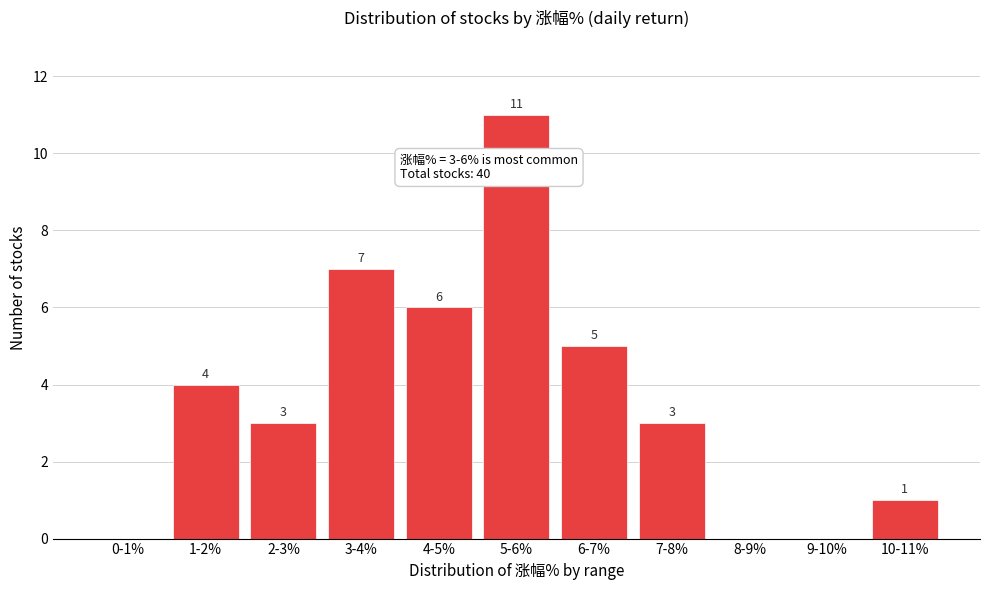

Reading right to left, what are all the values shown in this chart?

10-11%=1	9-10%=0	8-9%=0	7-8%=3	6-7%=5	5-6%=11	4-5%=6	3-4%=7	2-3%=3	1-2%=4	0-1%=0